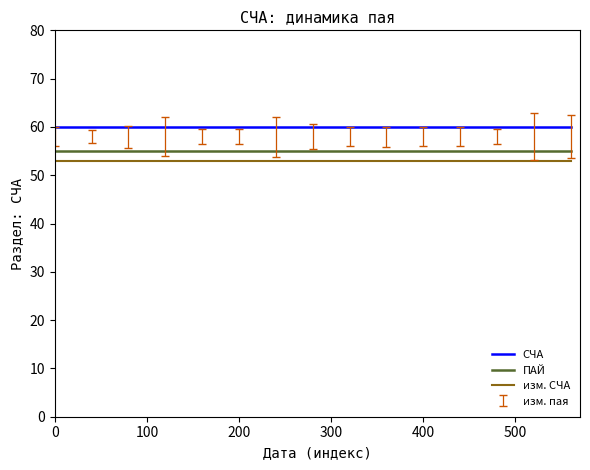

True or false: СЧА and ПАЙ cross at least once.

False